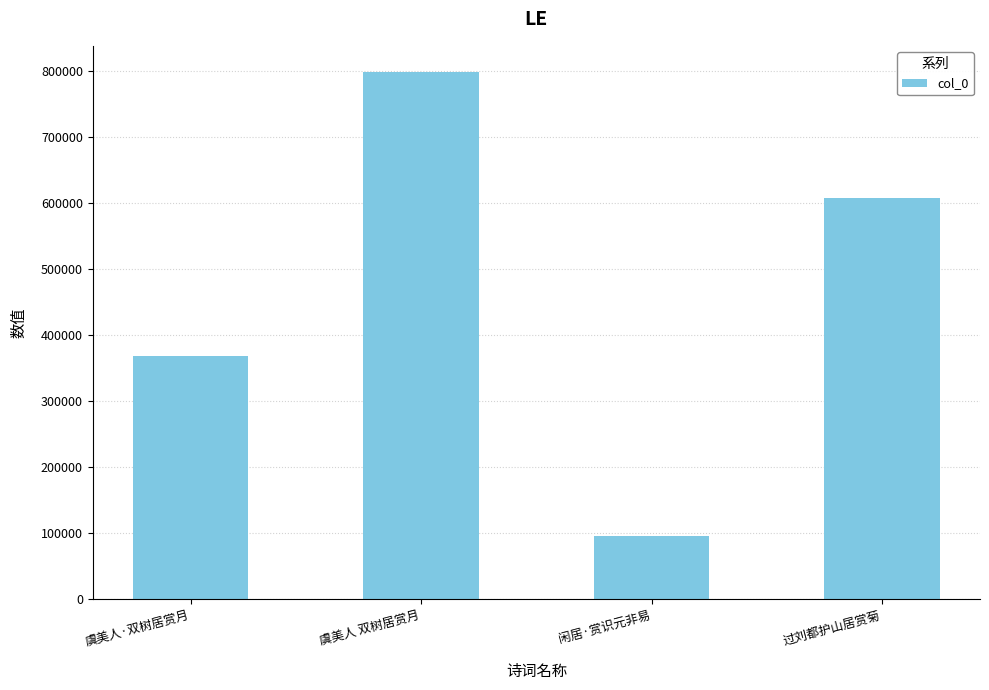

At which label does the data first exceed 607822?

虞美人 双树居赏月